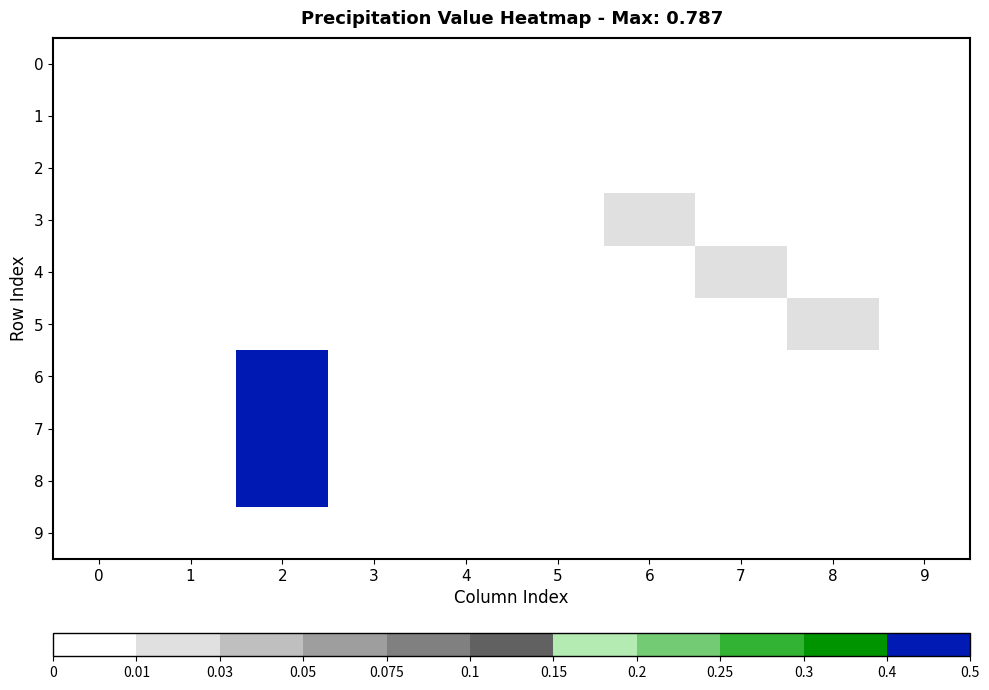

Reading left to right, extract all data points from this chart.

0: 0=0.0	1=0.0	2=0.0	3=0.0	4=0.0	5=0.0	6=0.0	7=0.0	8=0.0	9=0.0
1: 0=0.0	1=0.0	2=0.0	3=0.0	4=0.0	5=0.0	6=0.0	7=0.0	8=0.0	9=0.0
2: 0=0.0	1=0.0	2=0.0	3=0.0	4=0.0	5=0.0	6=0.0	7=0.0	8=0.0	9=0.0
3: 0=0.0	1=0.0	2=0.0	3=0.0	4=0.0	5=0.0	6=0.0	7=0.0	8=0.0	9=0.0
4: 0=0.0	1=0.0	2=0.0	3=0.0	4=0.0	5=0.0	6=0.0	7=0.0	8=0.0	9=0.0
5: 0=0.0	1=0.0	2=0.0	3=0.0	4=0.0	5=0.0	6=0.0	7=0.0	8=0.0	9=0.0
6: 0=0.0	1=0.0	2=0.8	3=0.0	4=0.0	5=0.0	6=0.0	7=0.0	8=0.0	9=0.0
7: 0=0.0	1=0.0	2=0.8	3=0.0	4=0.0	5=0.0	6=0.0	7=0.0	8=0.0	9=0.0
8: 0=0.0	1=0.0	2=0.8	3=0.0	4=0.0	5=0.0	6=0.0	7=0.0	8=0.0	9=0.0
9: 0=0.0	1=0.0	2=0.0	3=0.0	4=0.0	5=0.0	6=0.0	7=0.0	8=0.0	9=0.0